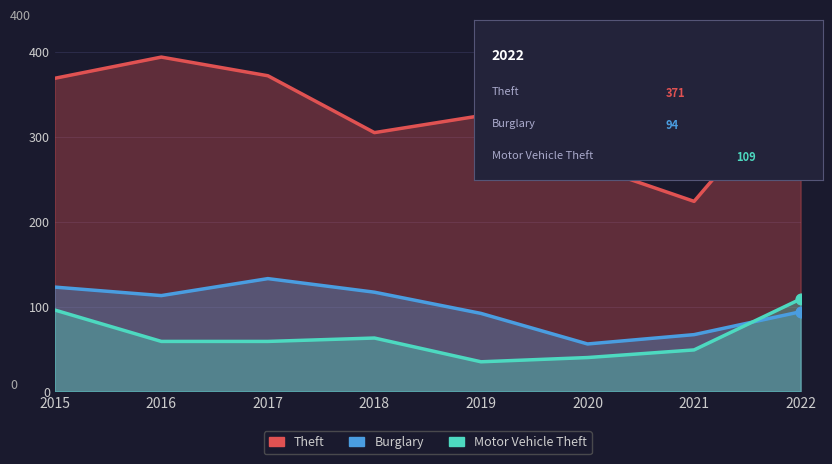

Which series reaches the maximum Y coordinate?

Theft